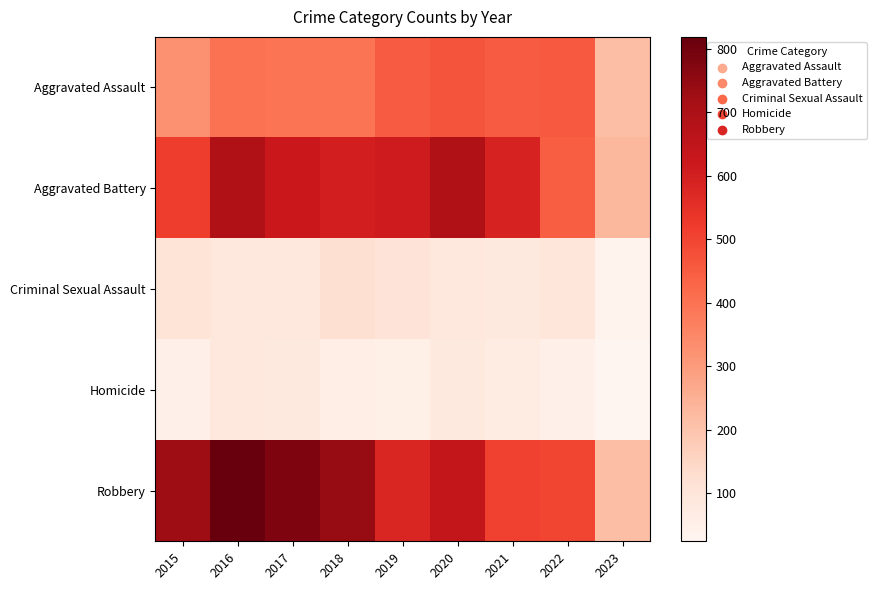

At 2023, list the series in order from smallest to largest.

Homicide, Criminal Sexual Assault, Robbery, Aggravated Assault, Aggravated Battery